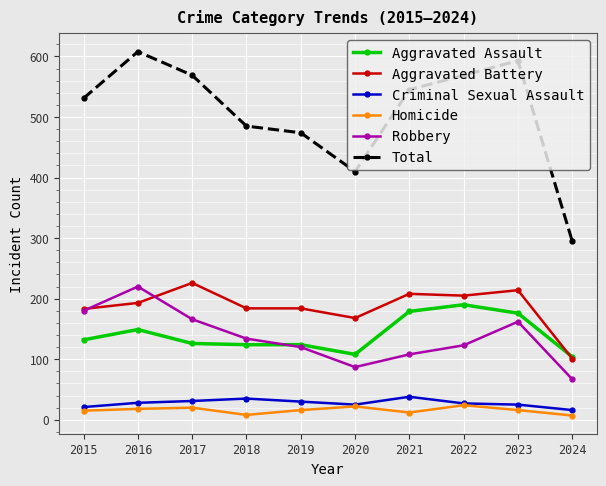

Where is the first local maximum for Aggravated Battery?

2017